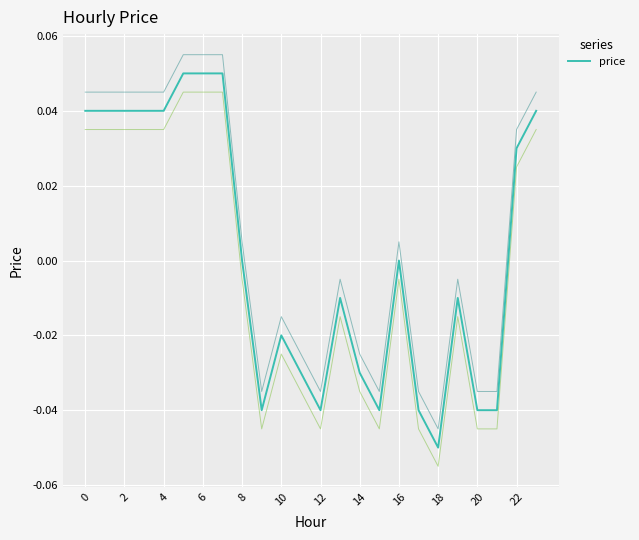

What is the difference between the values at 17 and 0?

0.1